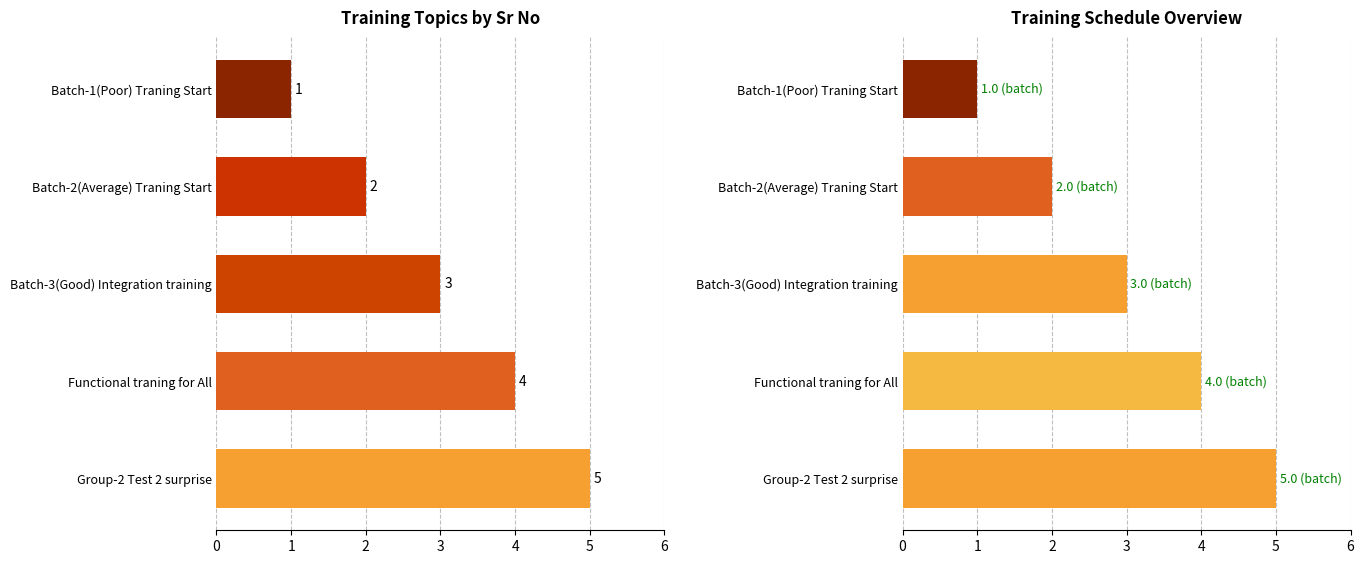

What is the greatest value displayed?

5